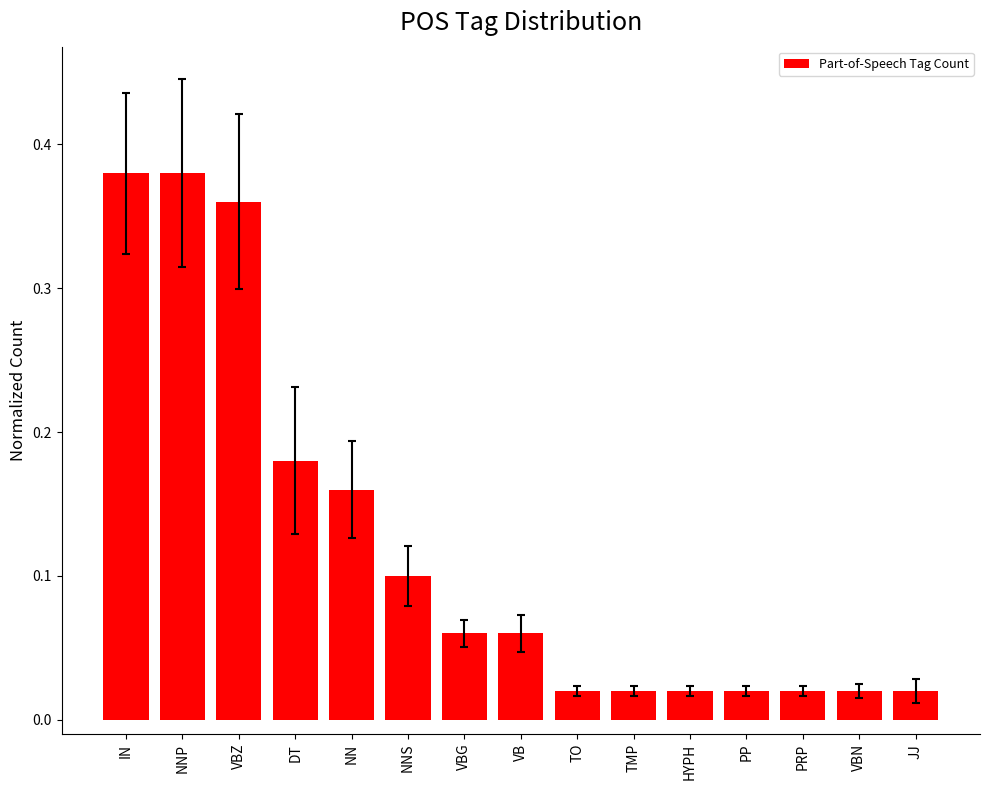

What position from the left is PRP?

13